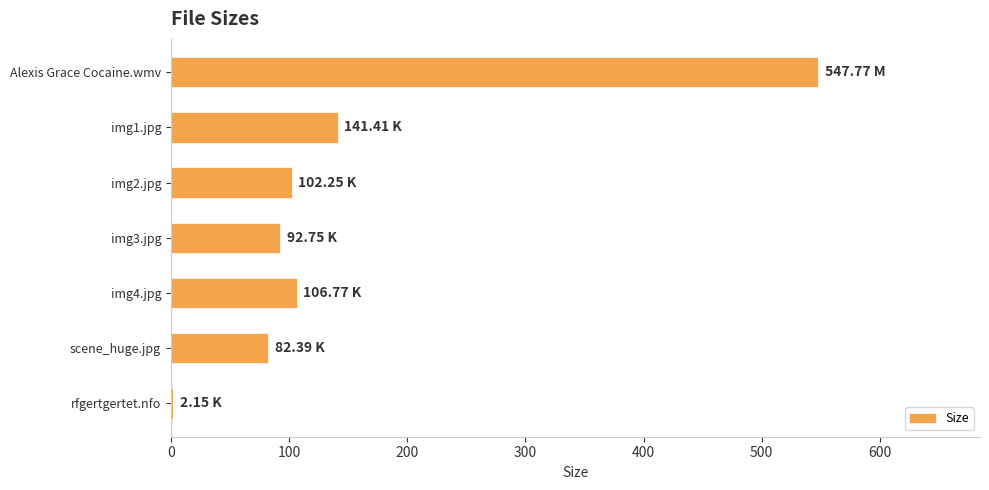

What is the label of the 6th bar from the top?

scene_huge.jpg